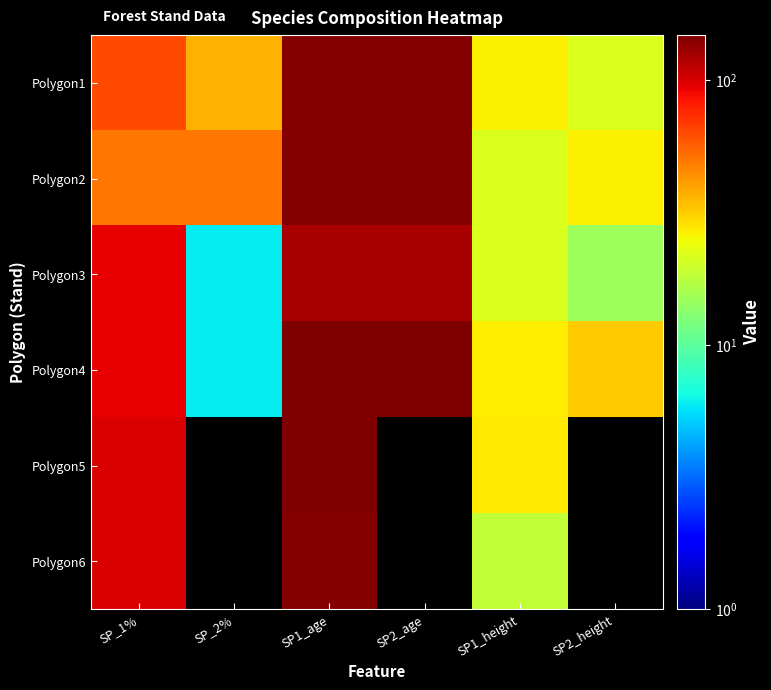

How many data points does each series have?

6